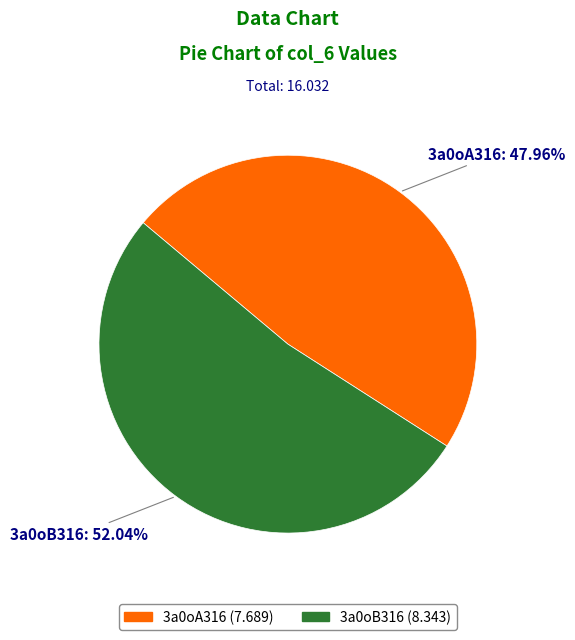

To the nearest percent, what is the difference between the 3a0oB316 and 3a0oA316 slice percentages?

4%